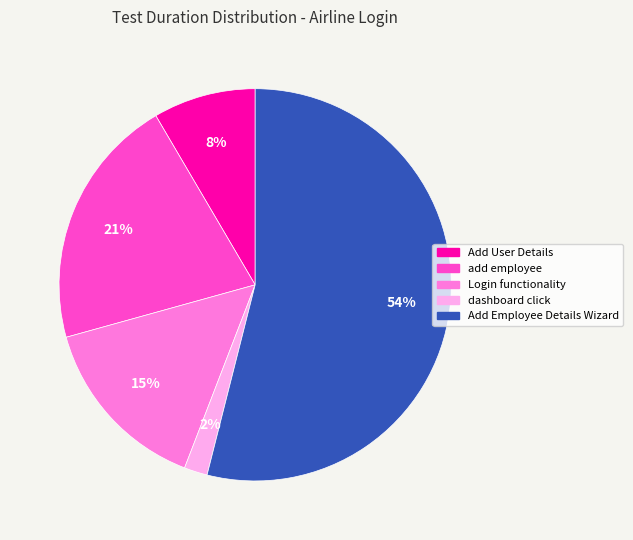

Approximately how many times larger is the value at dashboard click compared to Login functionality?

0.1